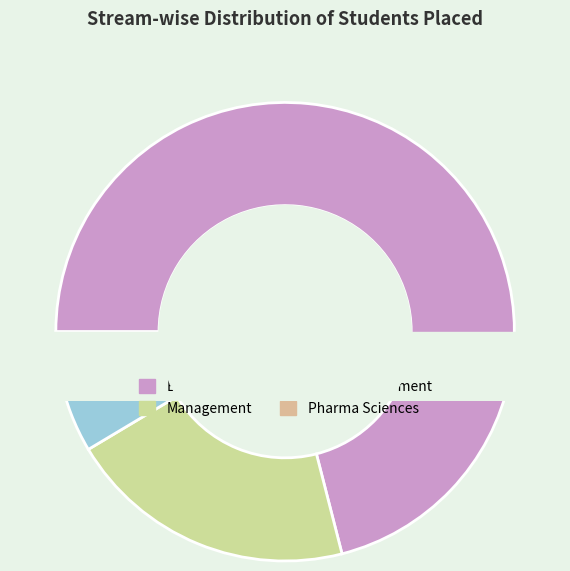

How many slices are in this pie chart?

4